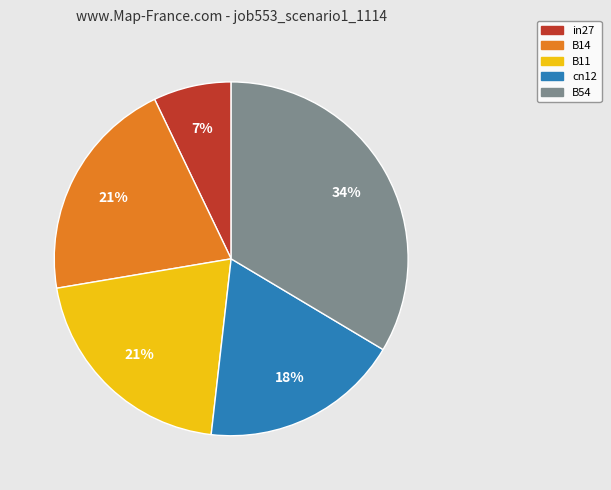

How many slices are in this pie chart?

5